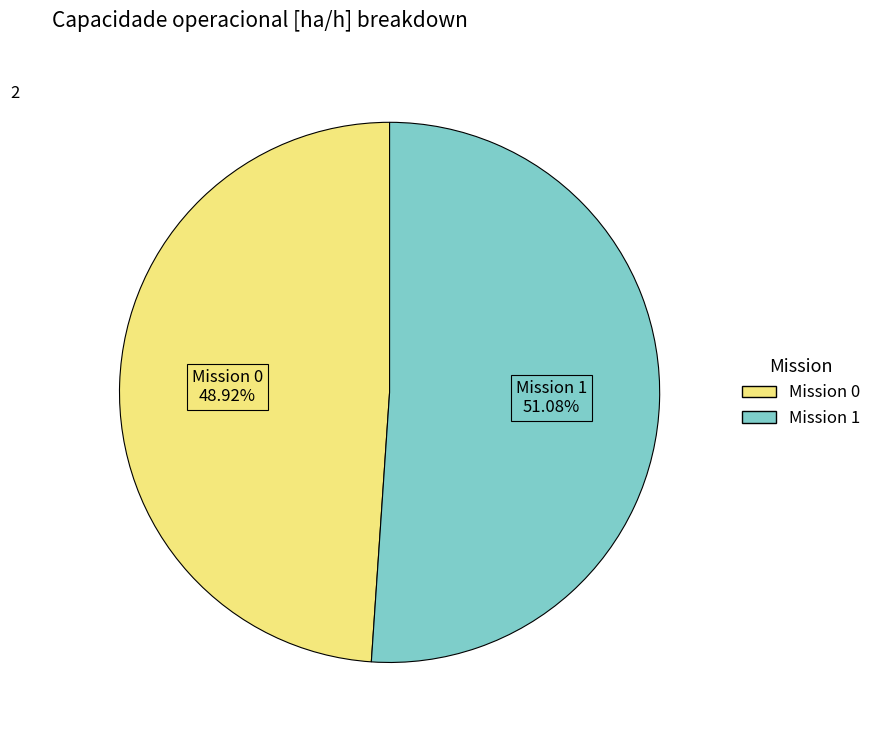

Is there any slice that represents more than half of the pie?

Yes